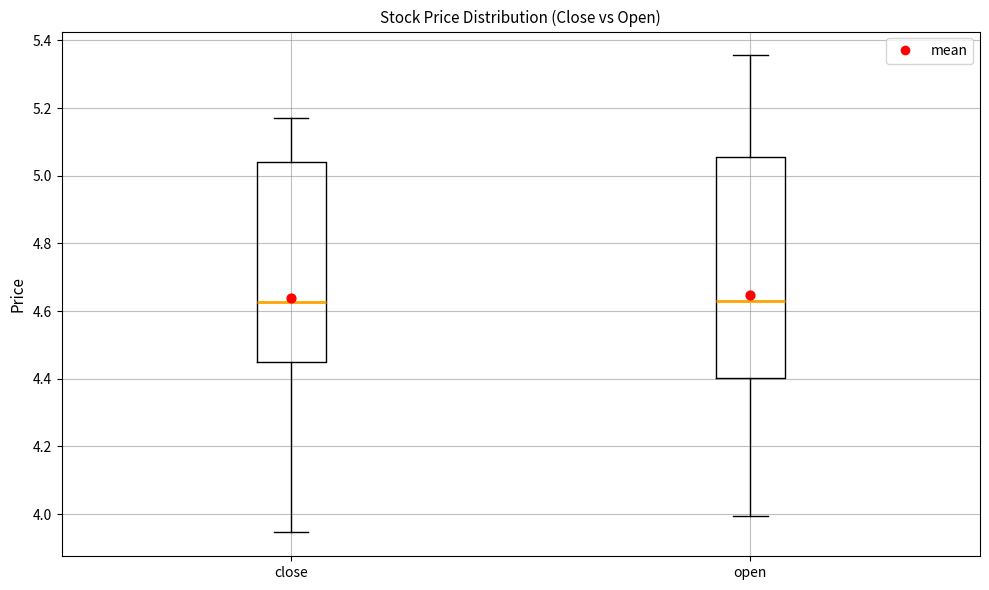

Reading left to right, read every box against the y-axis: the position of its median line, the range the box covers, and the ends of its whiskers. The values are not printed on the chart, so give them approximately, as read against the axis.

close: median 4.62, box 4.46 to 5.04, whiskers 3.94 to 5.16
open: median 4.64, box 4.40 to 5.06, whiskers 4.00 to 5.36